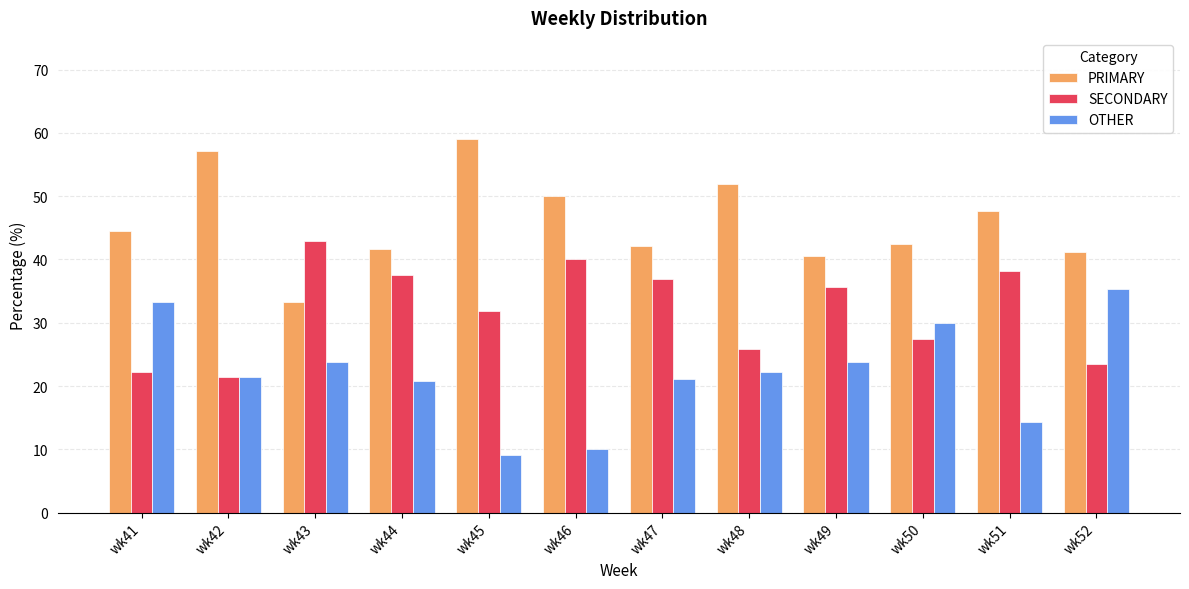

What is the value of the OTHER bar at the 6th from the left?

10.0